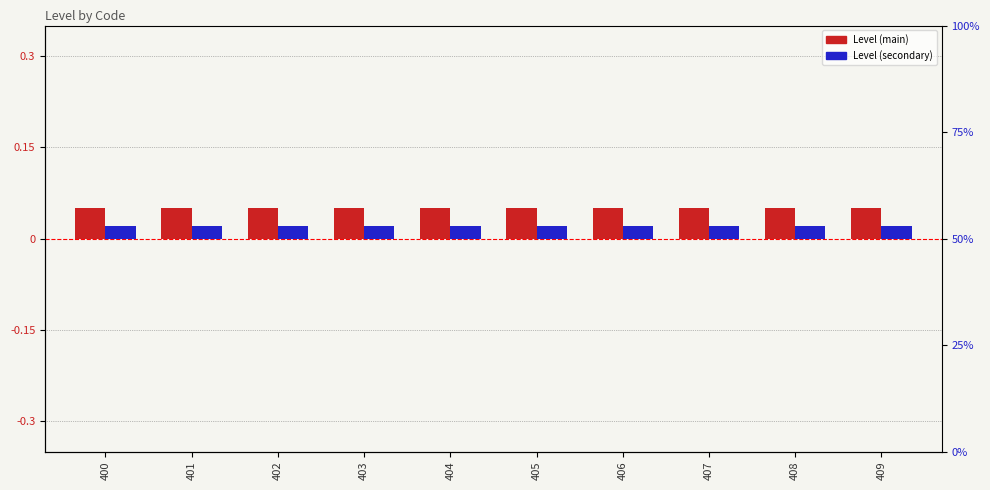

What are all the series names shown in the legend?

Level (main), Level (secondary)